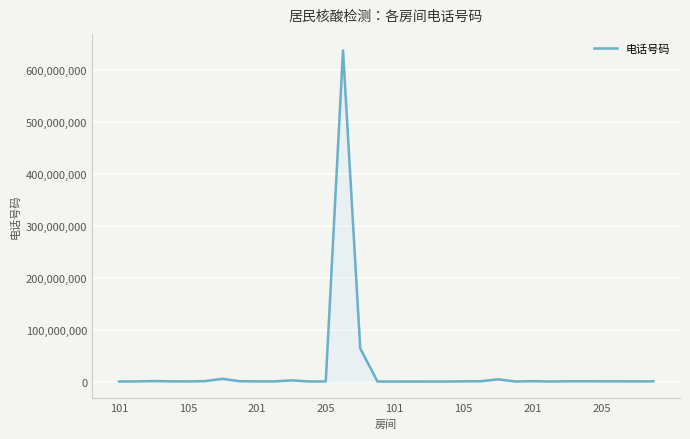

What is the maximum value shown in the chart?

636656345